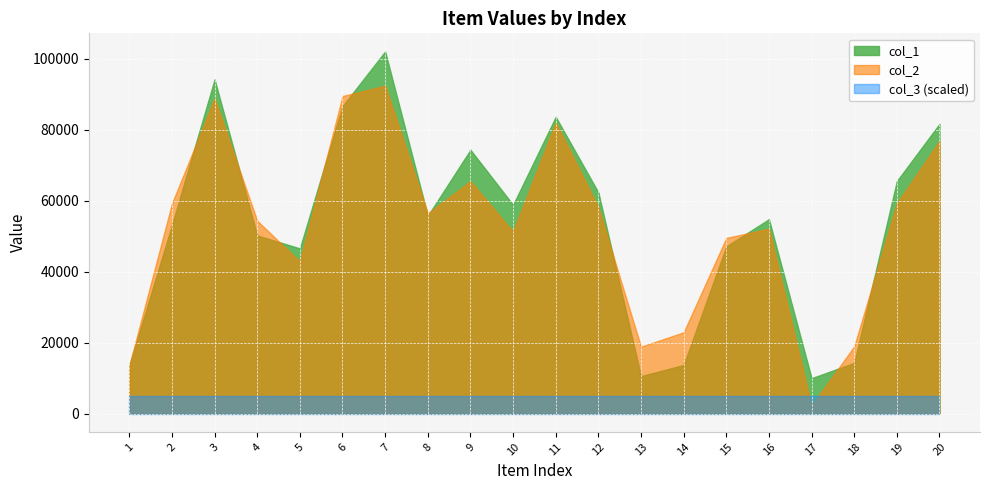

What are all the series names shown in the legend?

col_1, col_2, col_3 (scaled)